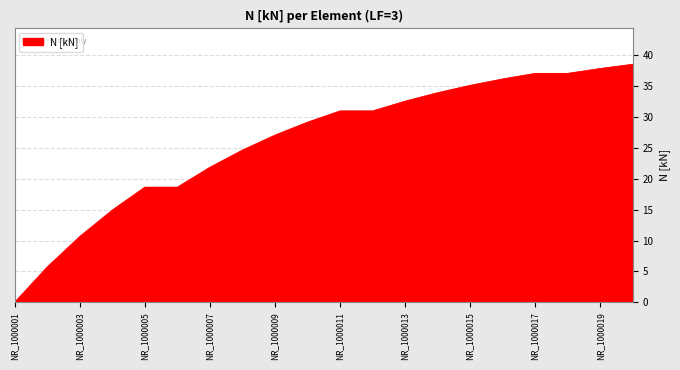

What is the greatest value displayed?

38.6